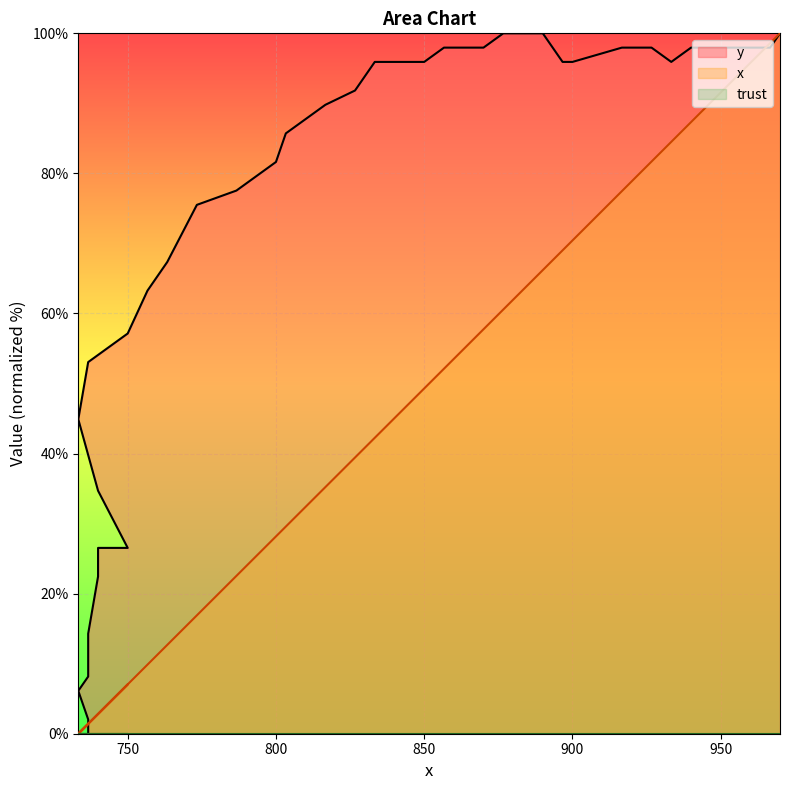

At 950, list the series in order from largest to smallest.

y, x